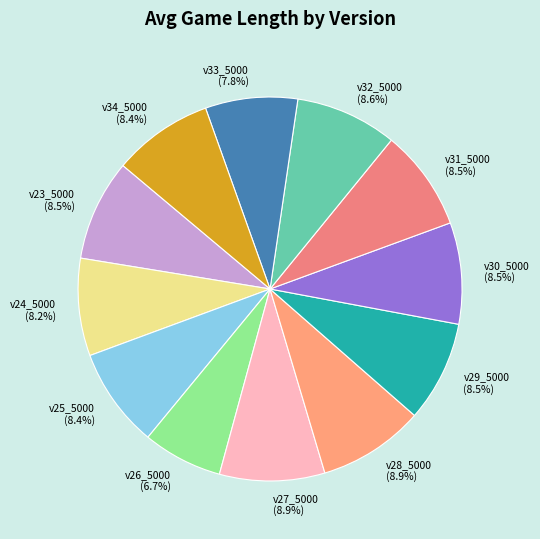

Which slice is the smallest?

v26_5000